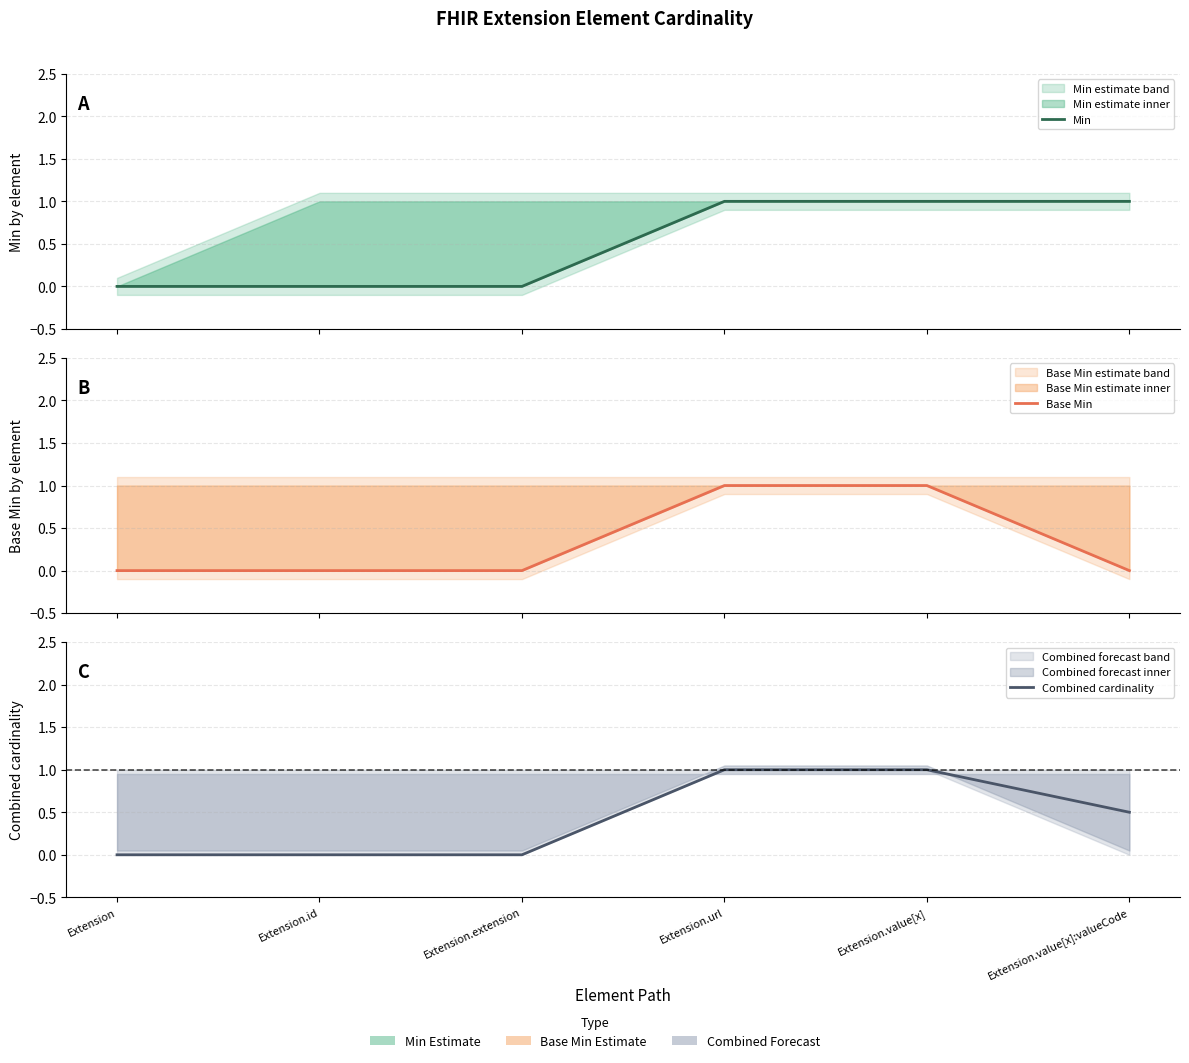

The Combined cardinality series shows -0.3 at Extension. True or false?

False